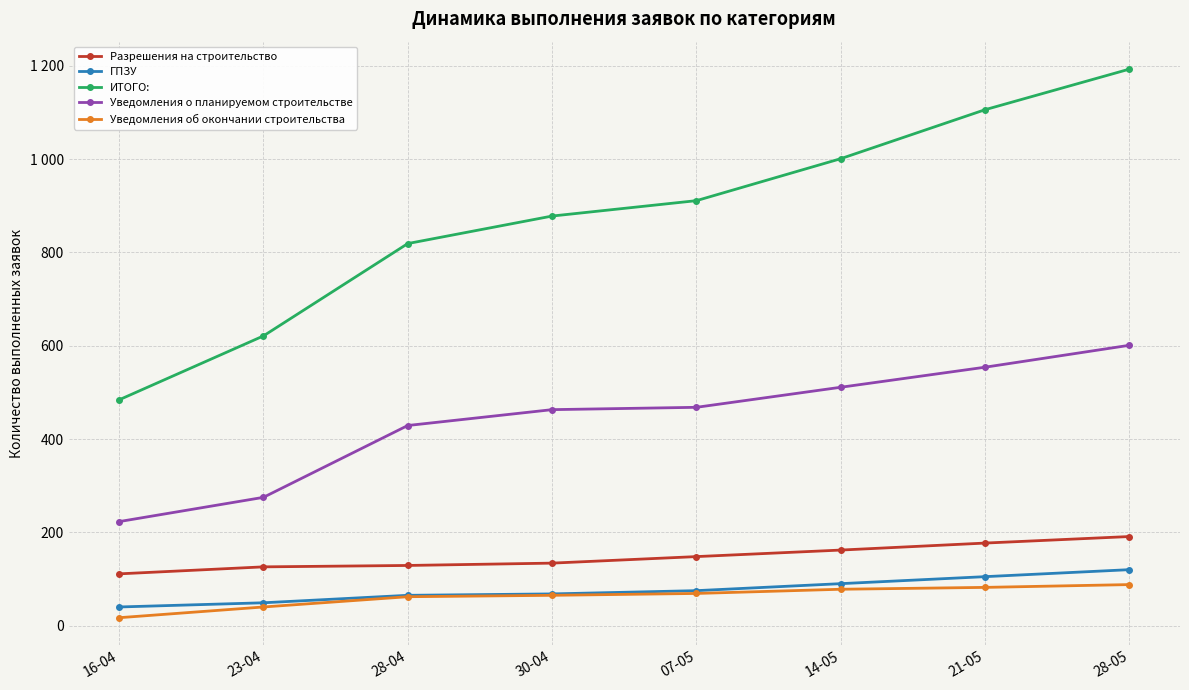

True or false: ИТОГО: and Уведомления о планируемом строительстве cross at least once.

False